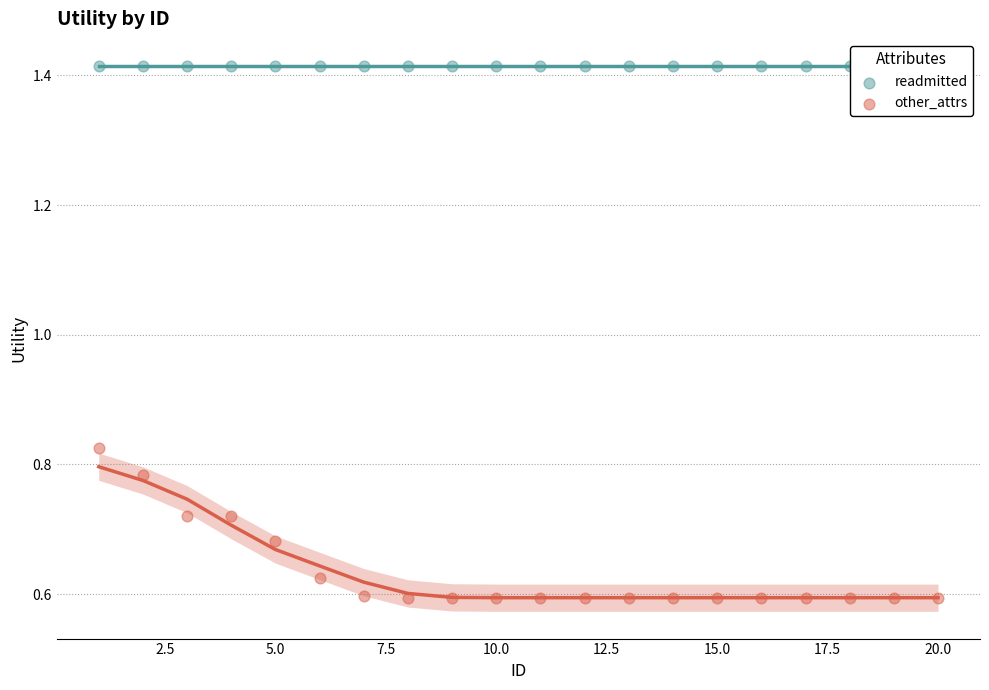

Which series has the widest spread of Y values?

other_attrs